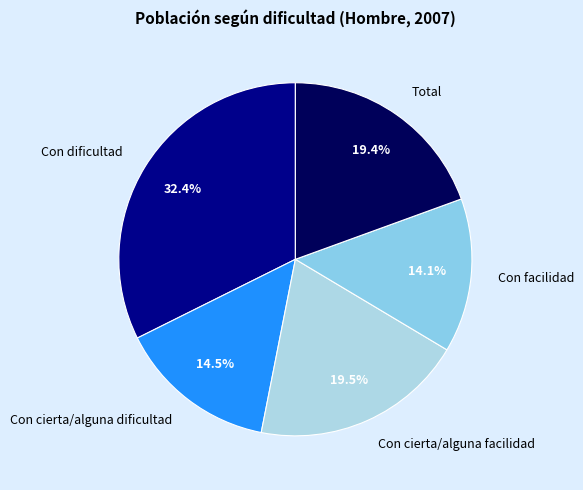

Does Con facilidad represent more than half of the total?

No